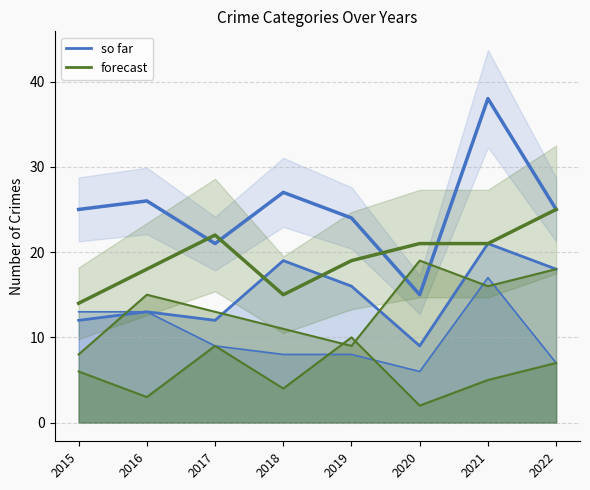

How many distinct data groups are displayed?

6